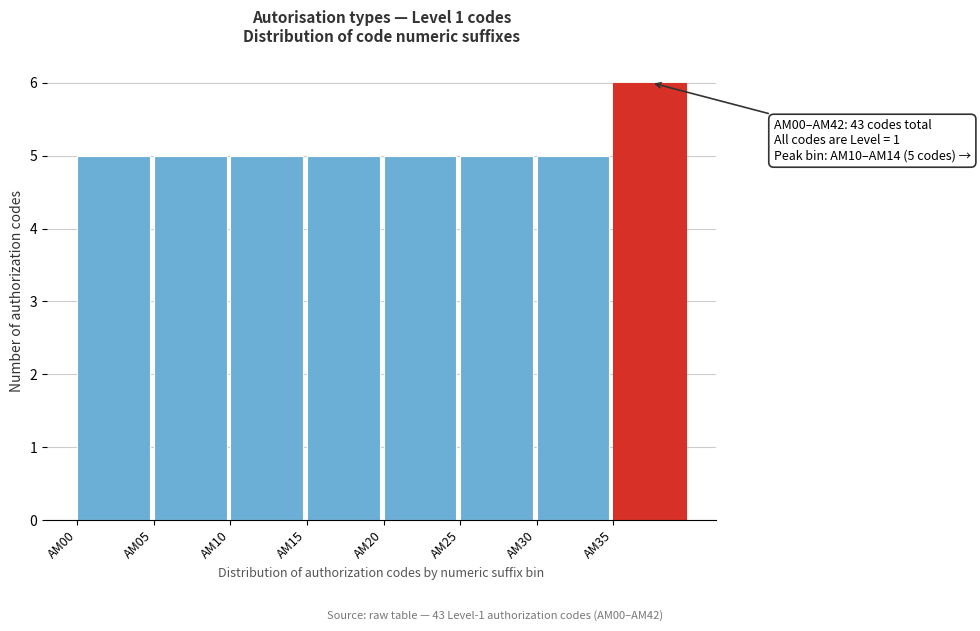

Reading right to left, what are all the values shown in this chart?

AM35=6	AM30=5	AM25=5	AM20=5	AM15=5	AM10=5	AM05=5	AM00=5